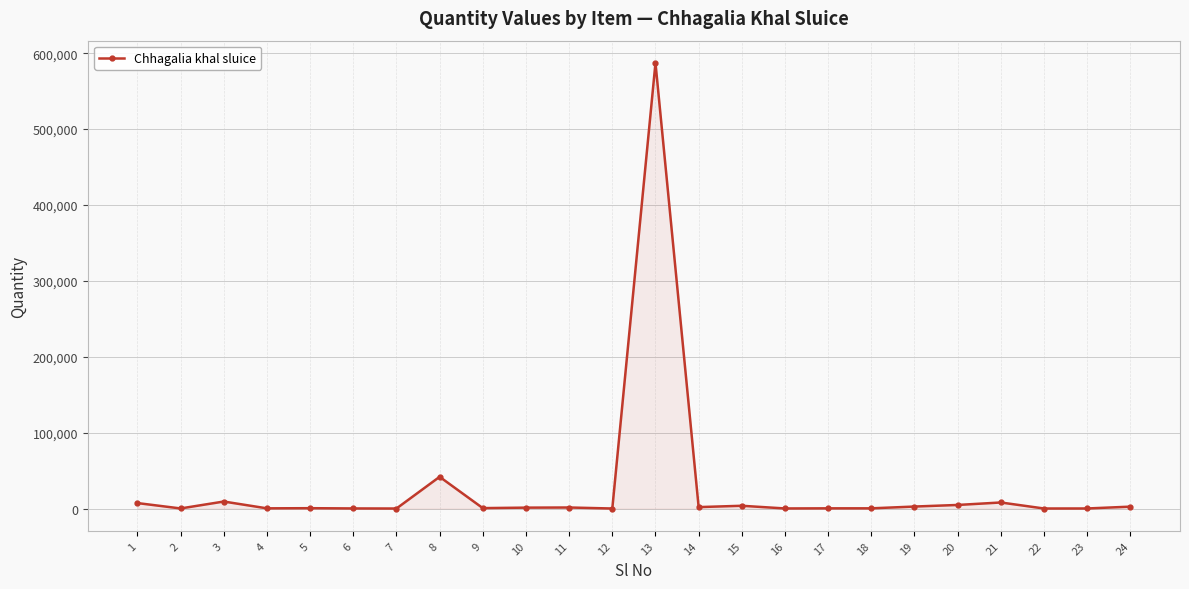

What is the greatest value displayed?

587189.2